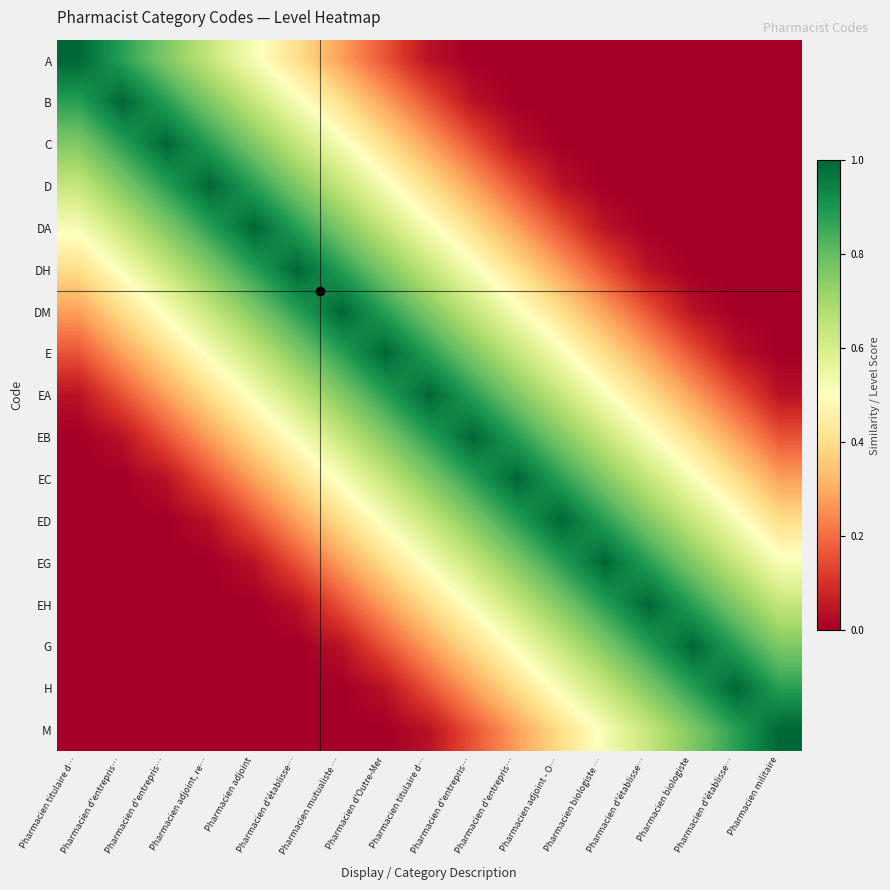

At which category is the sum across all series the highest?

Pharmacien titulaire d…